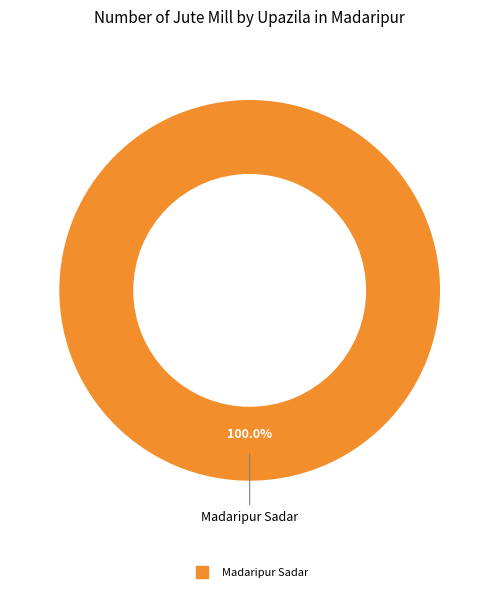

Is there any slice that represents more than half of the pie?

Yes